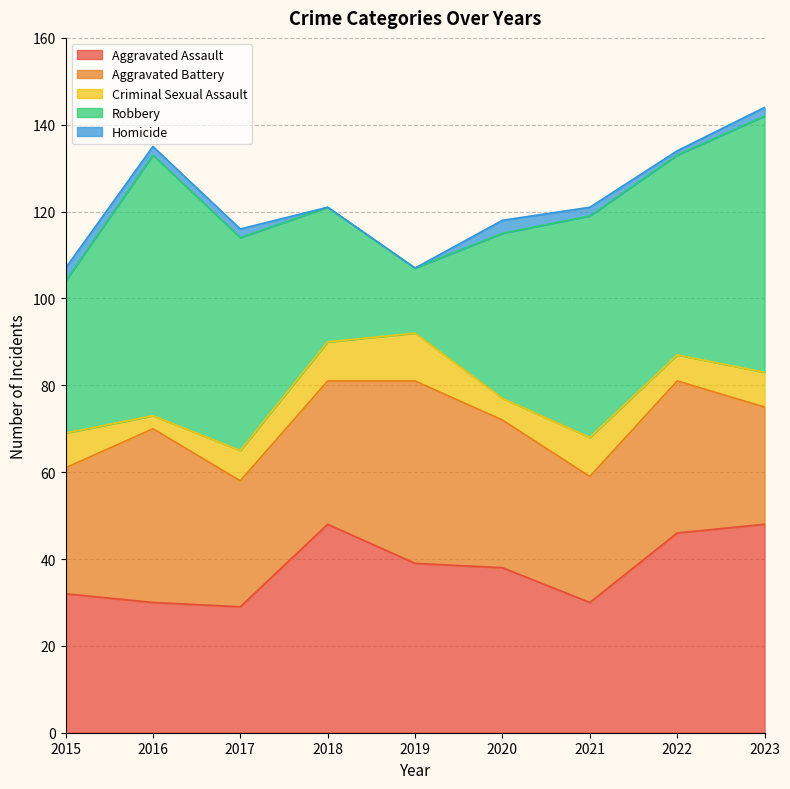

What is the value of the Aggravated Battery point at the 7th from the left?

29